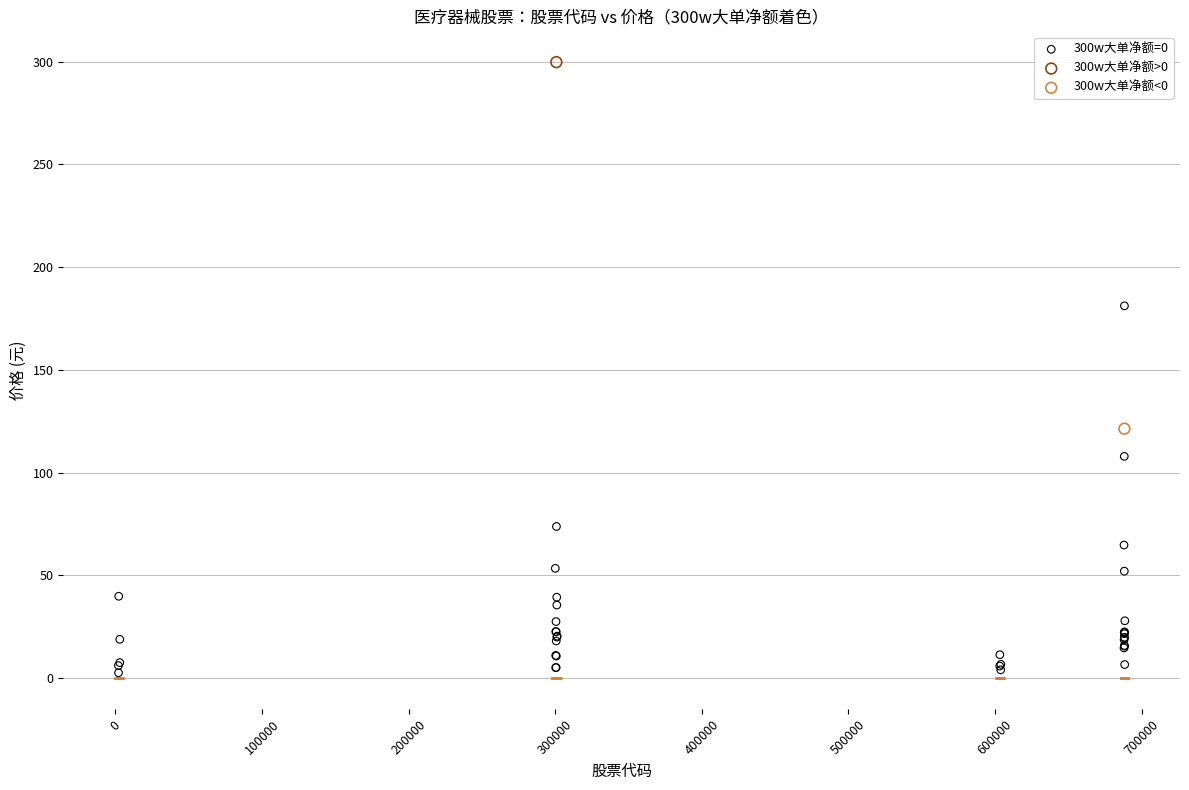

What are all the series names shown in the legend?

300w大单净额=0, 300w大单净额>0, 300w大单净额<0